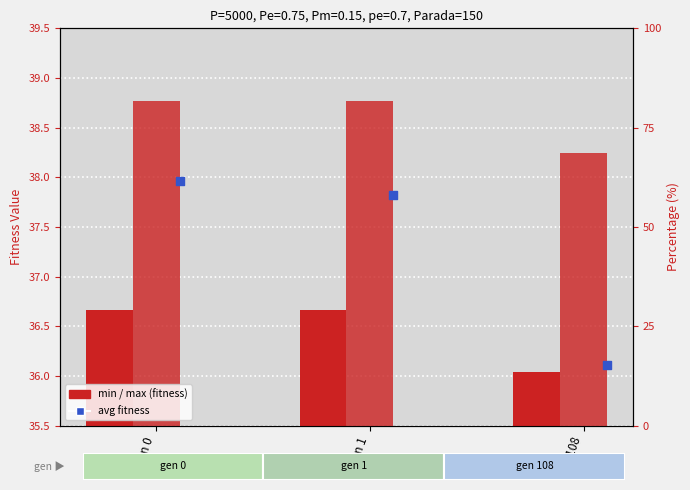

Is the value of min at gen 0 greater than the value of max at gen 0?

No